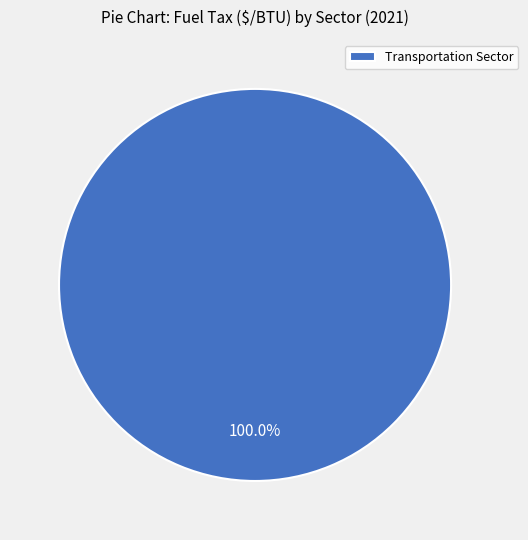

Rank the categories by value from lowest to highest.

Transportation Sector